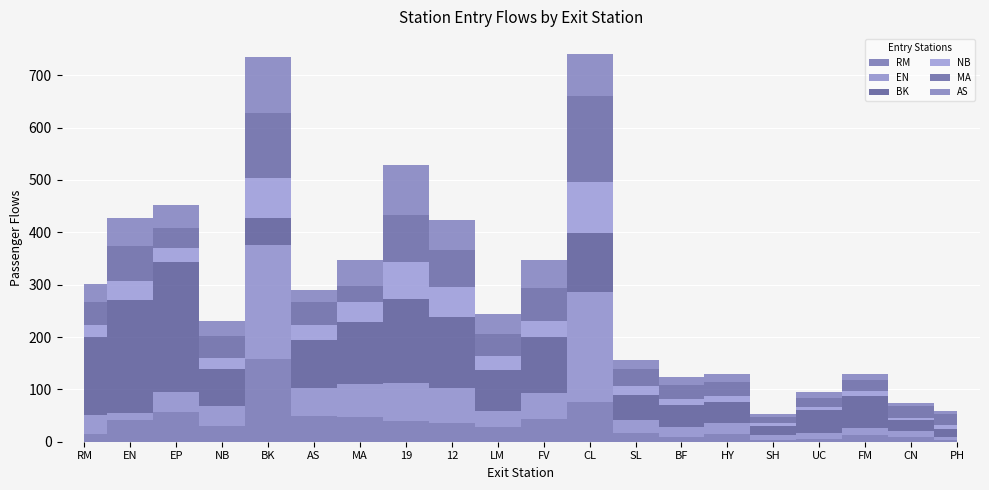

How many interior local peaks does the EN series have?

5